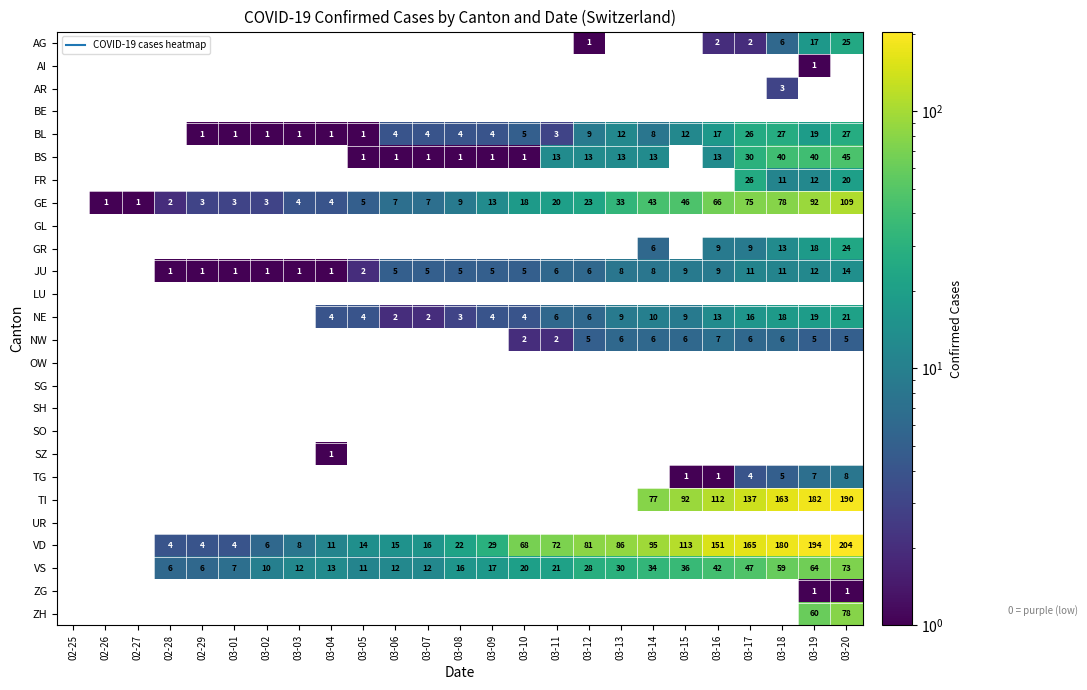

Which has a higher value, 02-25 or 03-18?

03-18